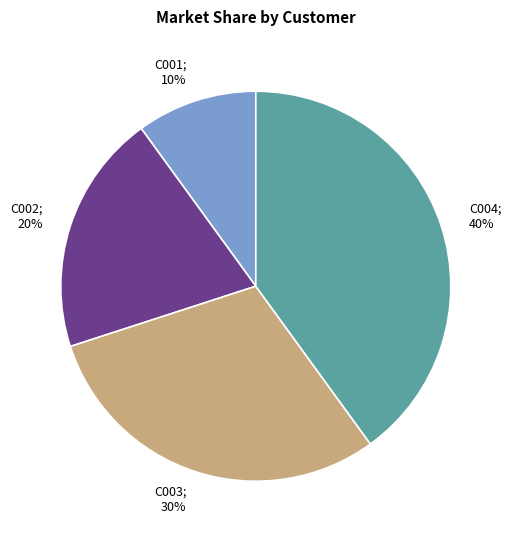

Is there a majority slice in this chart?

No